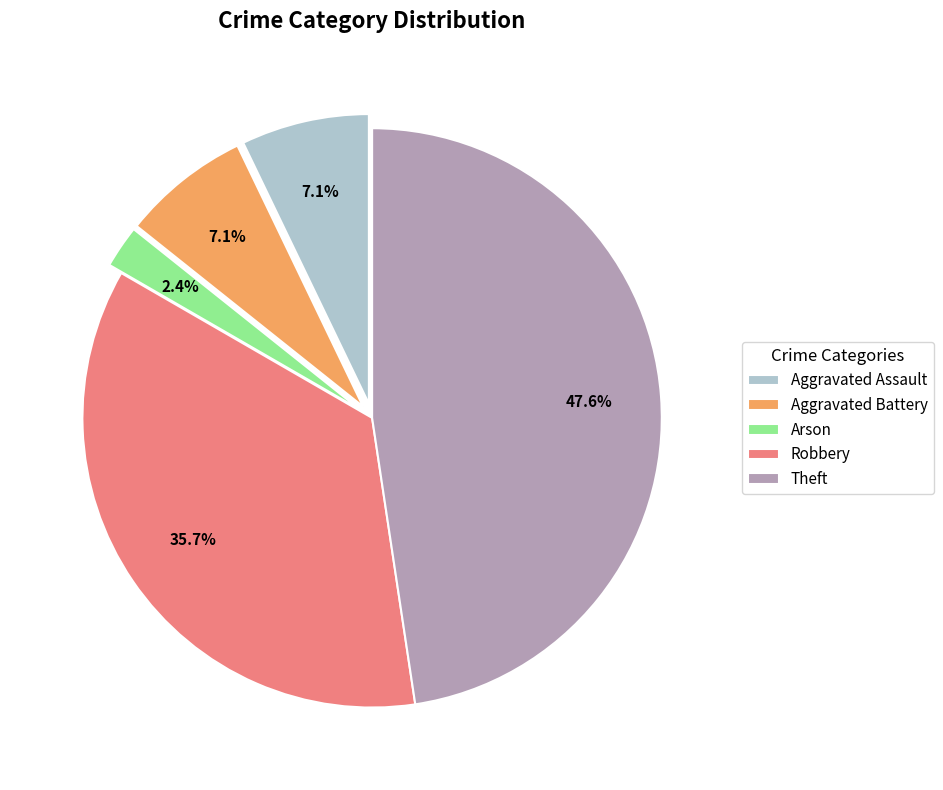

What portion of the pie excludes Robbery?

64.3%